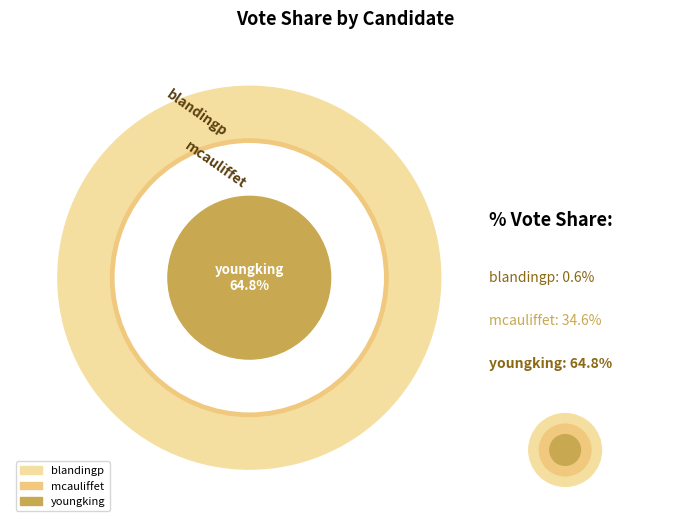

What percentage do mcauliffet and blandingp together represent?

35.2%